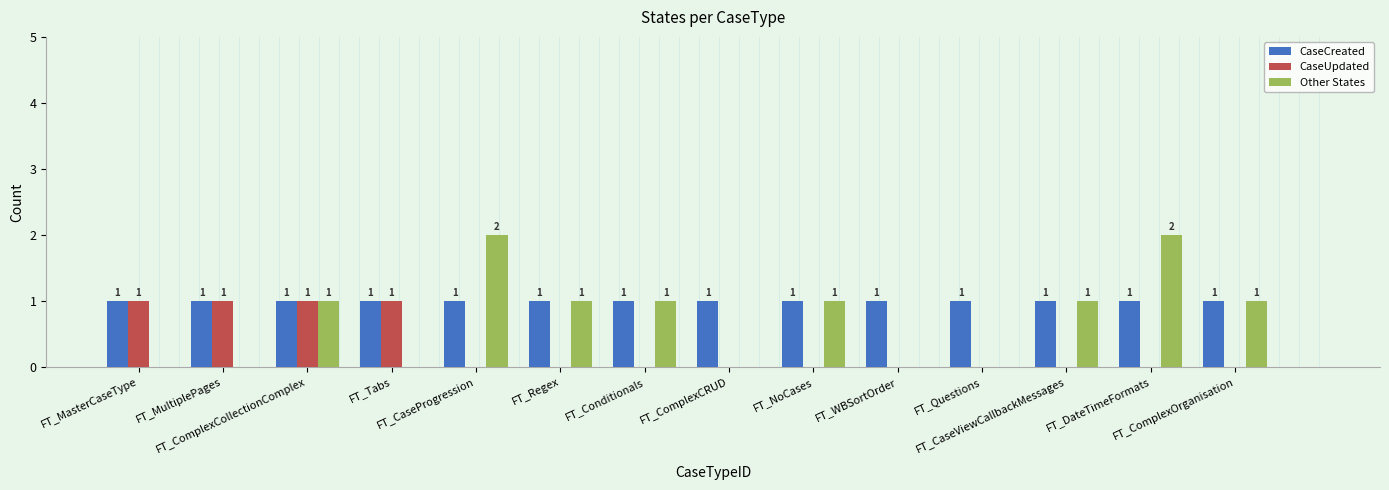

What are all the series names shown in the legend?

CaseCreated, CaseUpdated, Other States